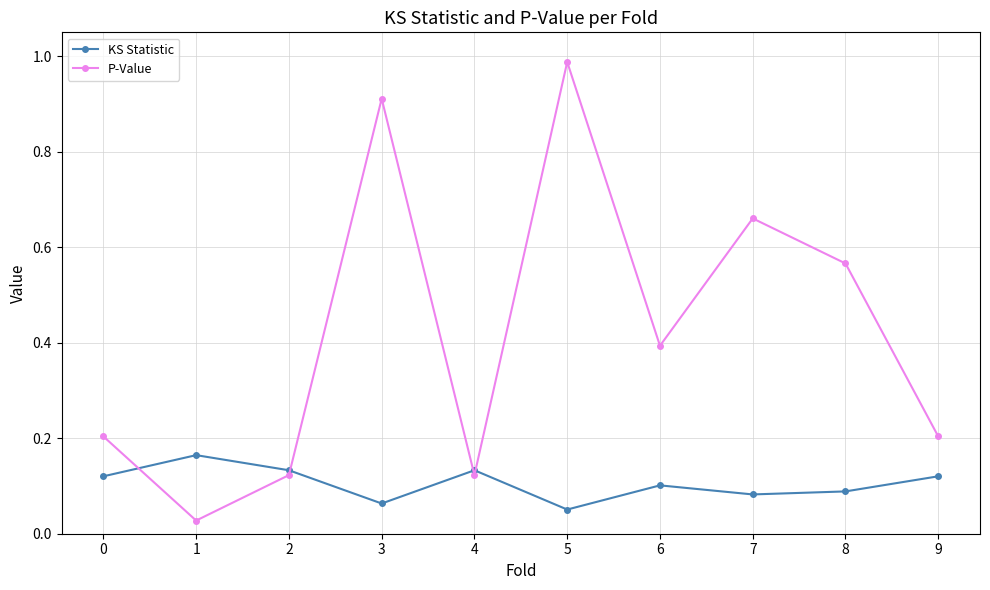

Count the KS Statistic values in the range 0 to 1.

10